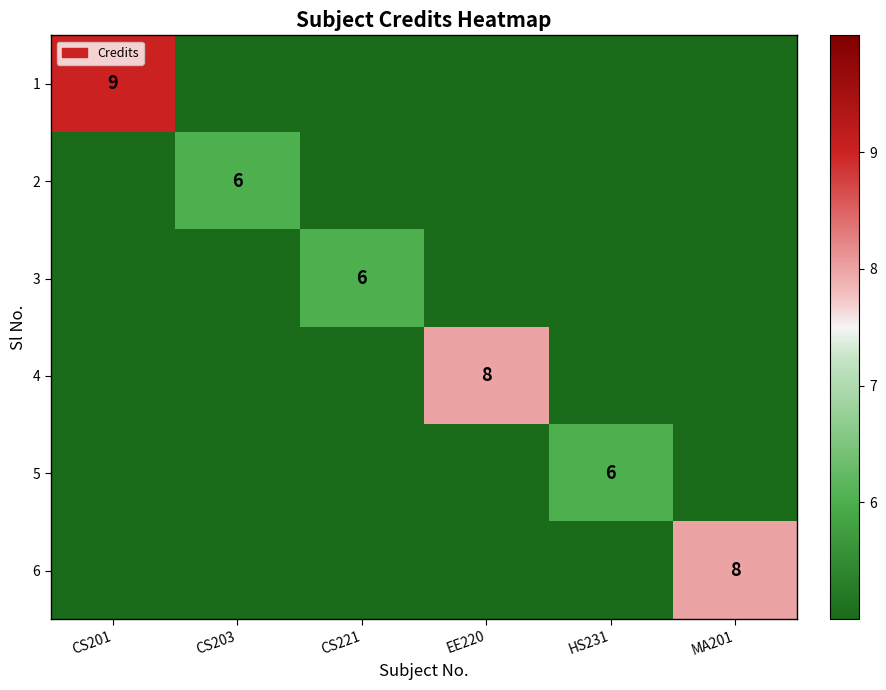

At which category is the sum across all series the highest?

CS201